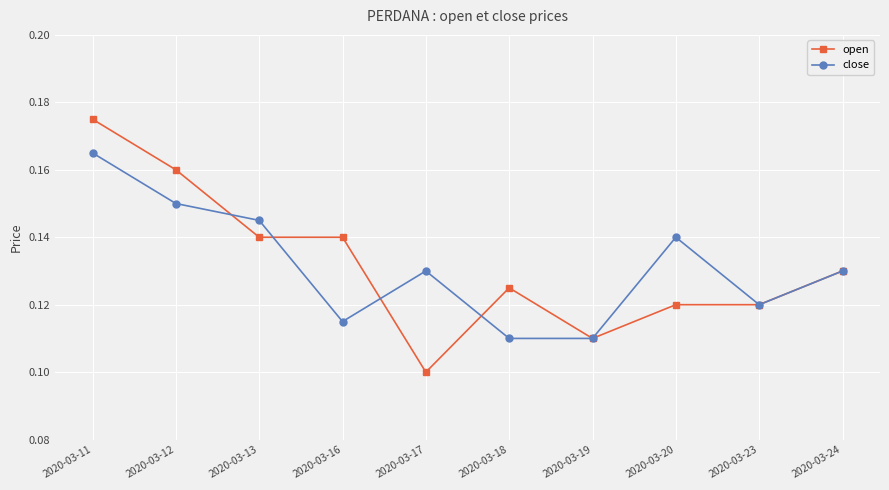

Count the open values in the range 0 to 1.

10